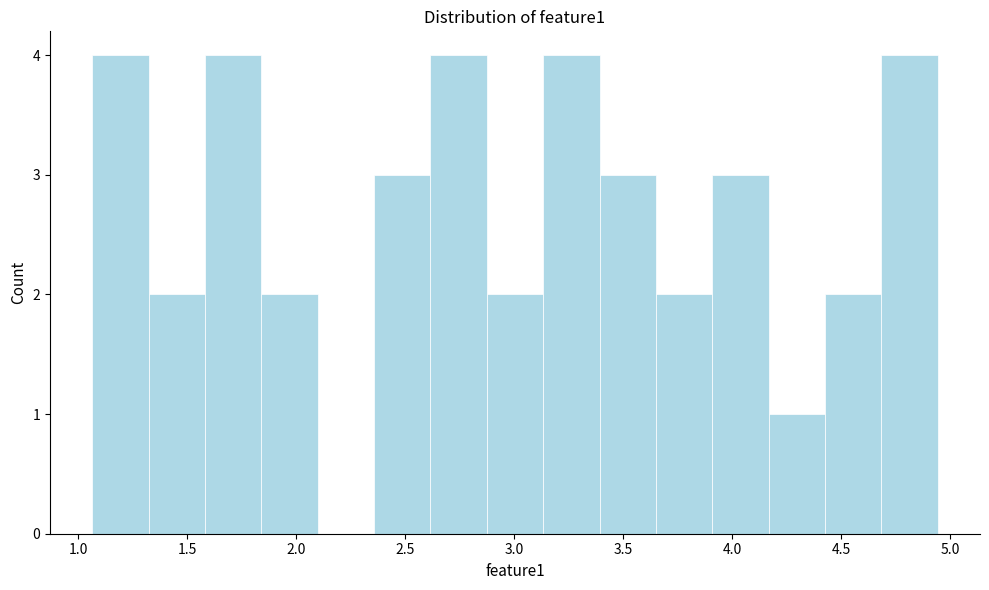

What is the height of the bar covering 3.40 to 3.65 on the x-axis? Neither the bar edges nor the heights are printed on the chart, so give them approximately, as read against the axes.

3